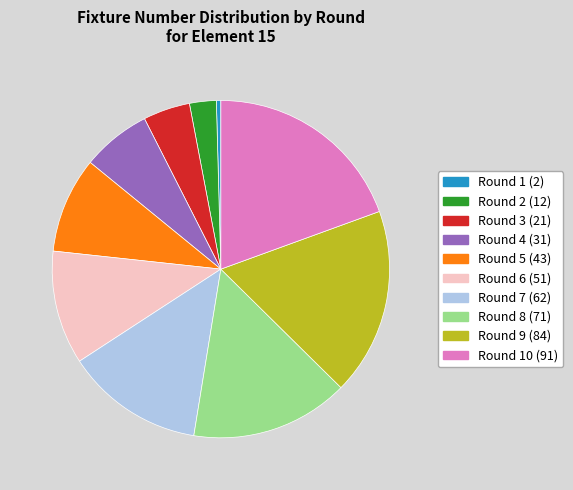

Is there any slice that represents more than half of the pie?

No